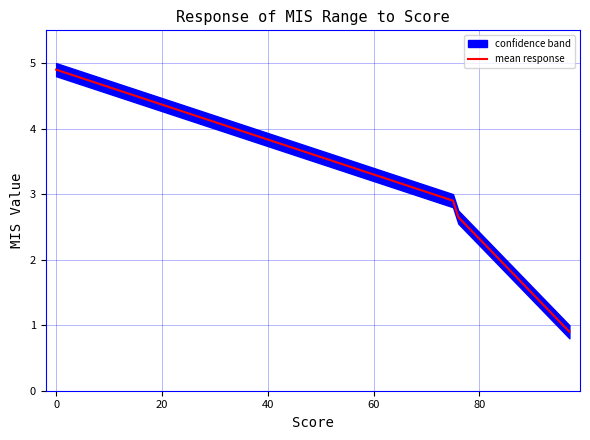

What is the minimum value for mean response?

0.9